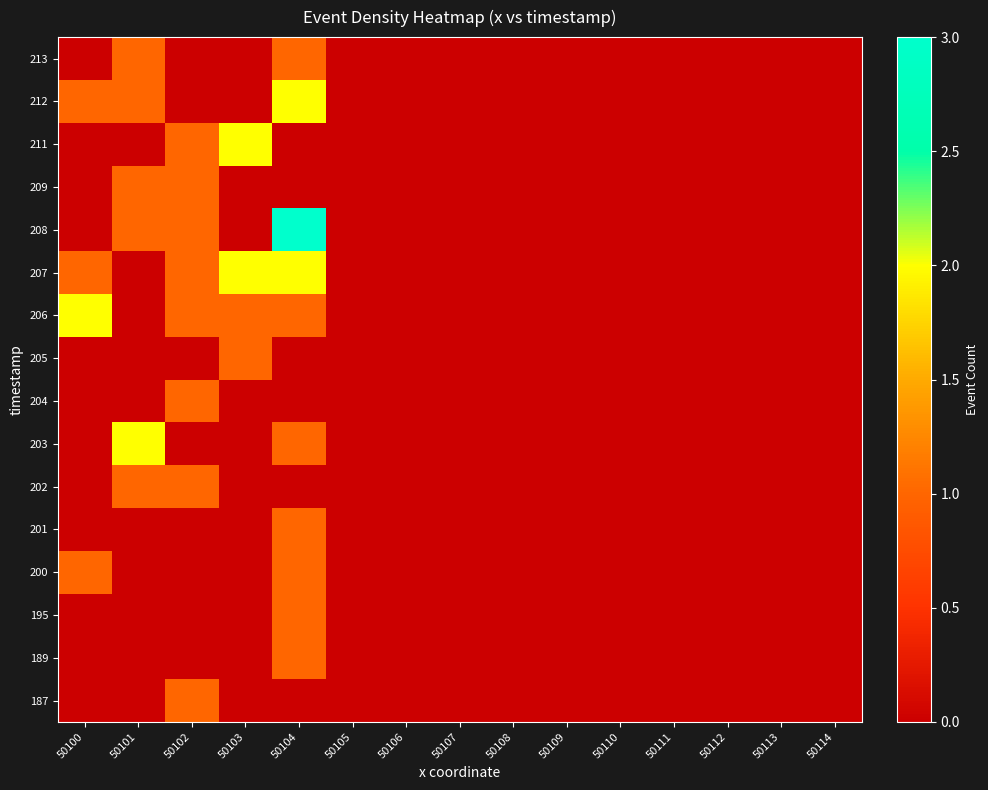

Which has a higher value, 50108 or 50111?

50108